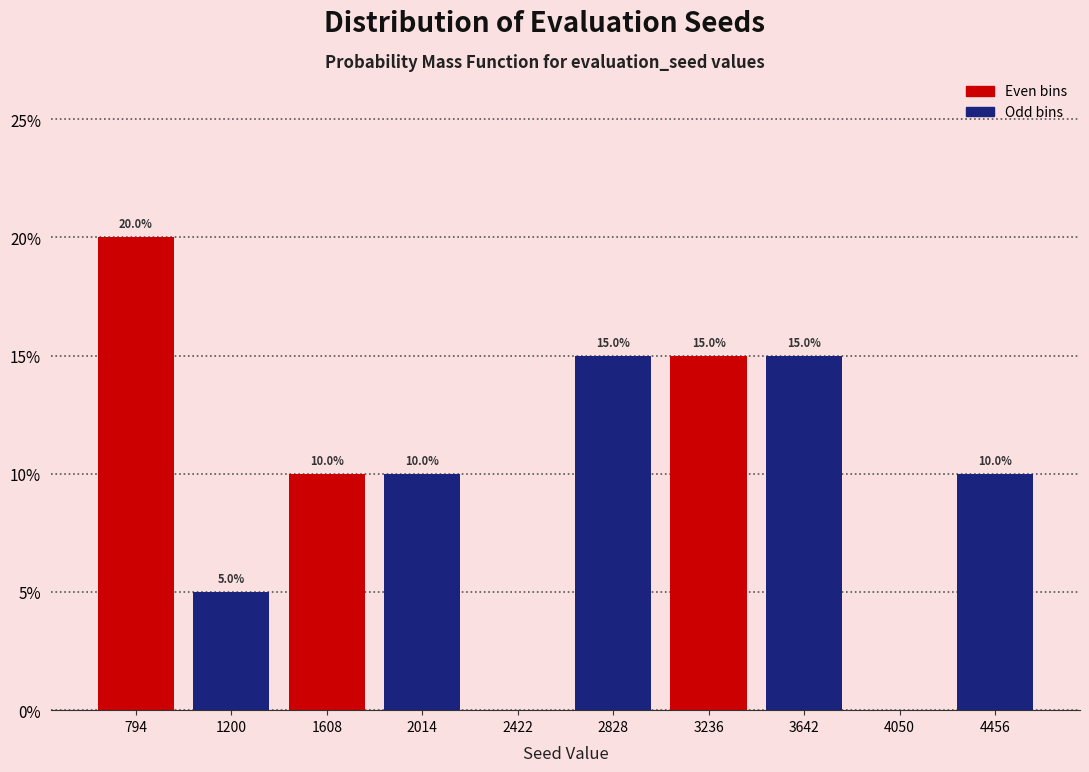

Over which range of the x-axis is the bar tallest?

600 to 1000